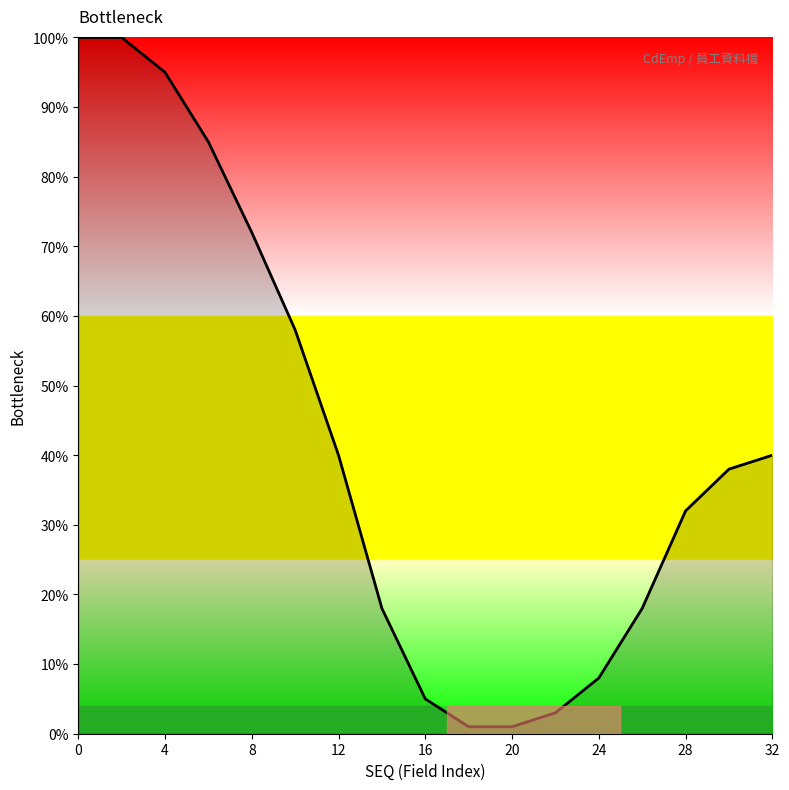

What is the maximum value shown in the chart?

100